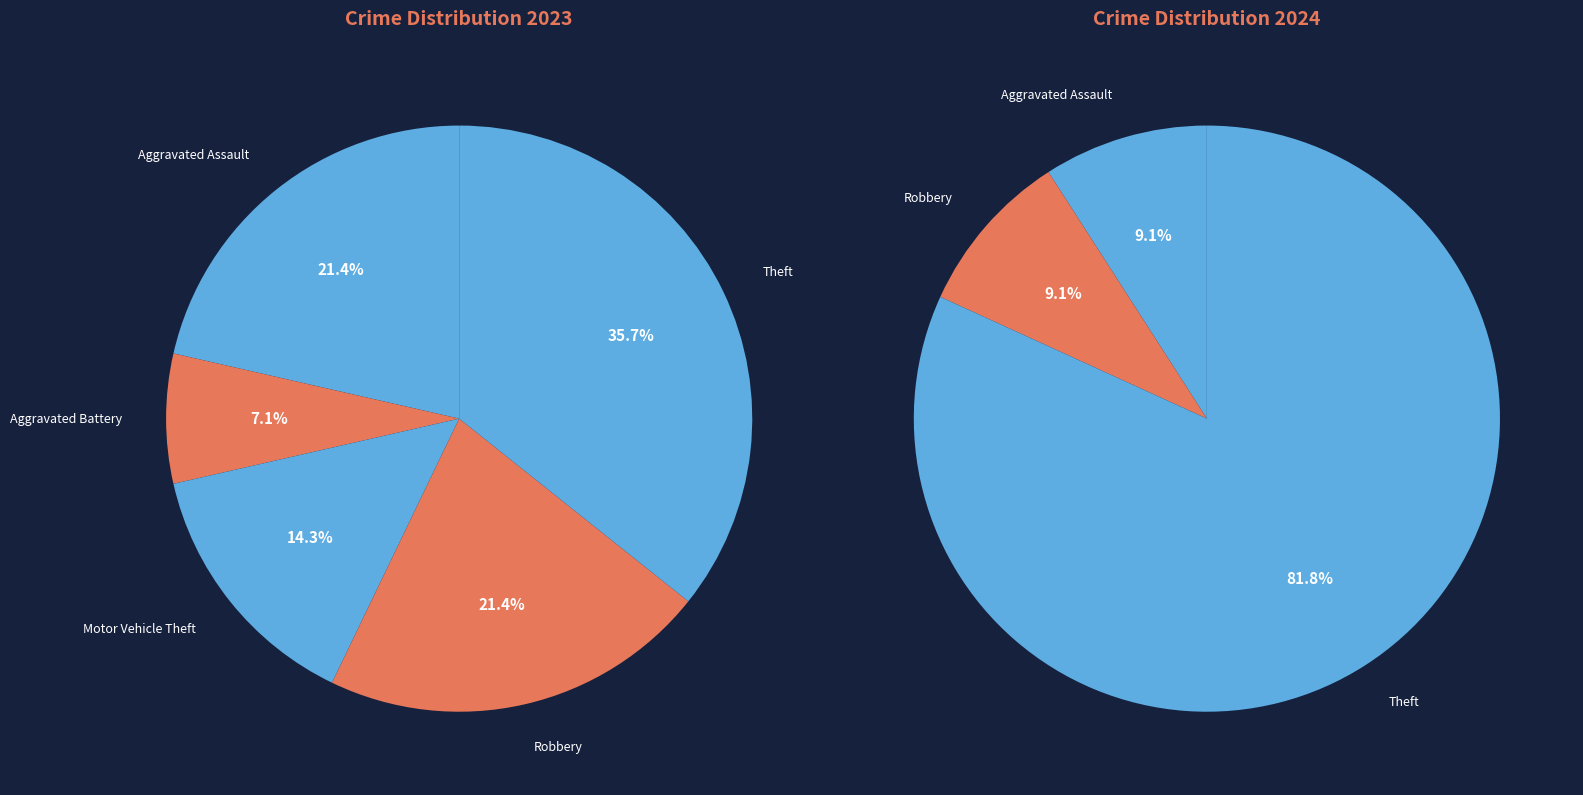

Combined, do Theft and Robbery account for over 50%?

Yes